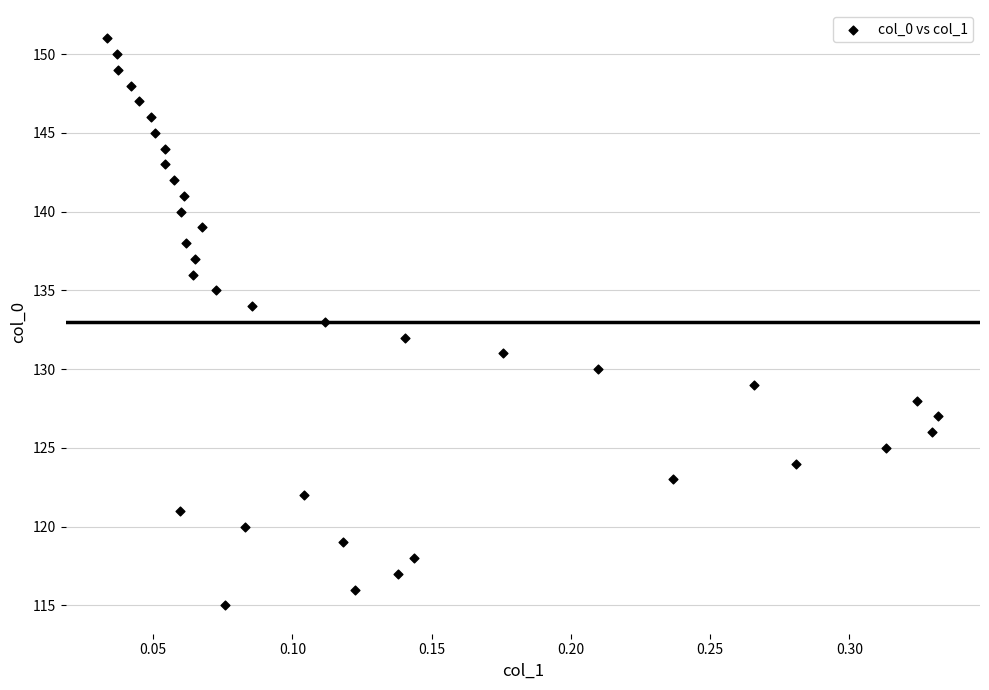

Count the number of points in this scatter plot.

37